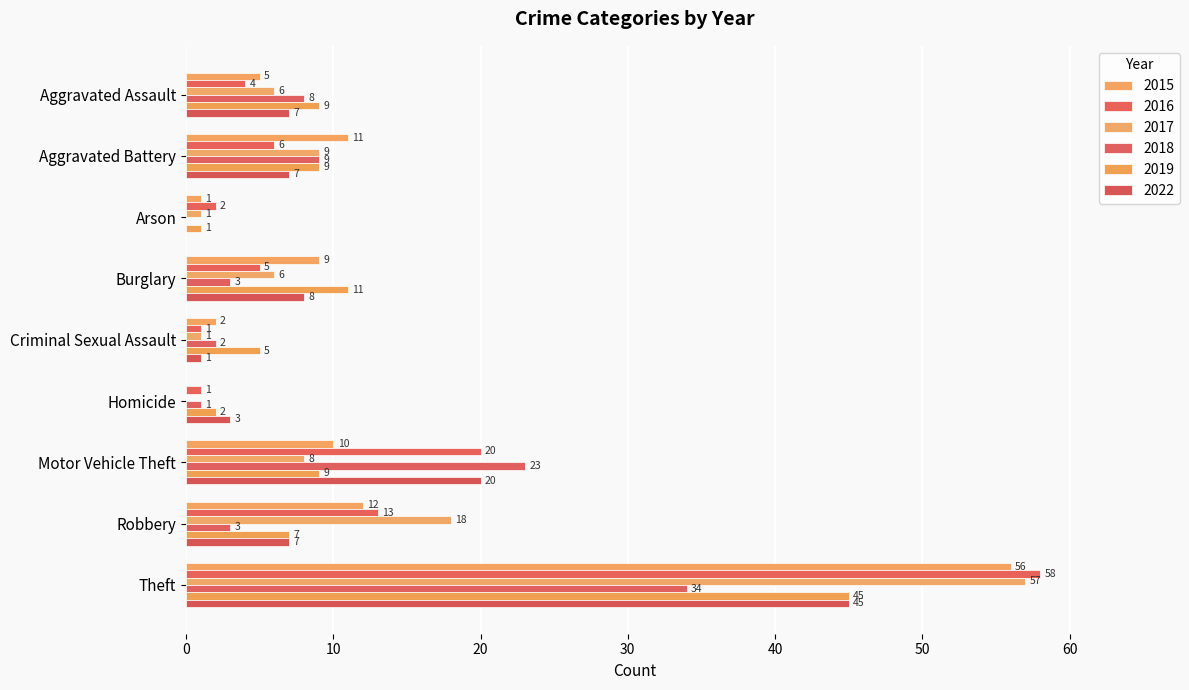

Rank the categories by 2015 value from highest to lowest.

Theft, Robbery, Aggravated Battery, Motor Vehicle Theft, Burglary, Aggravated Assault, Criminal Sexual Assault, Arson, Homicide